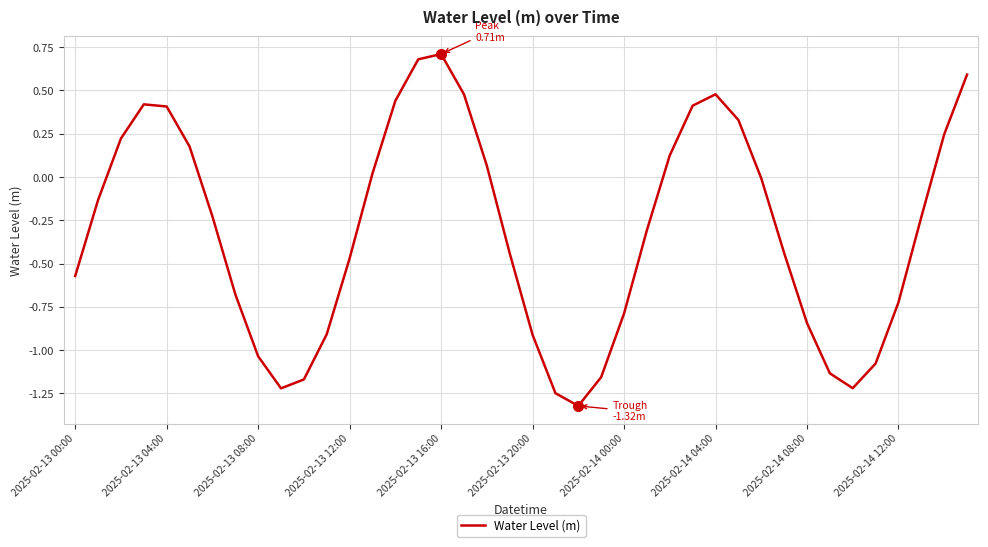

What is the smallest value displayed?

-1.3